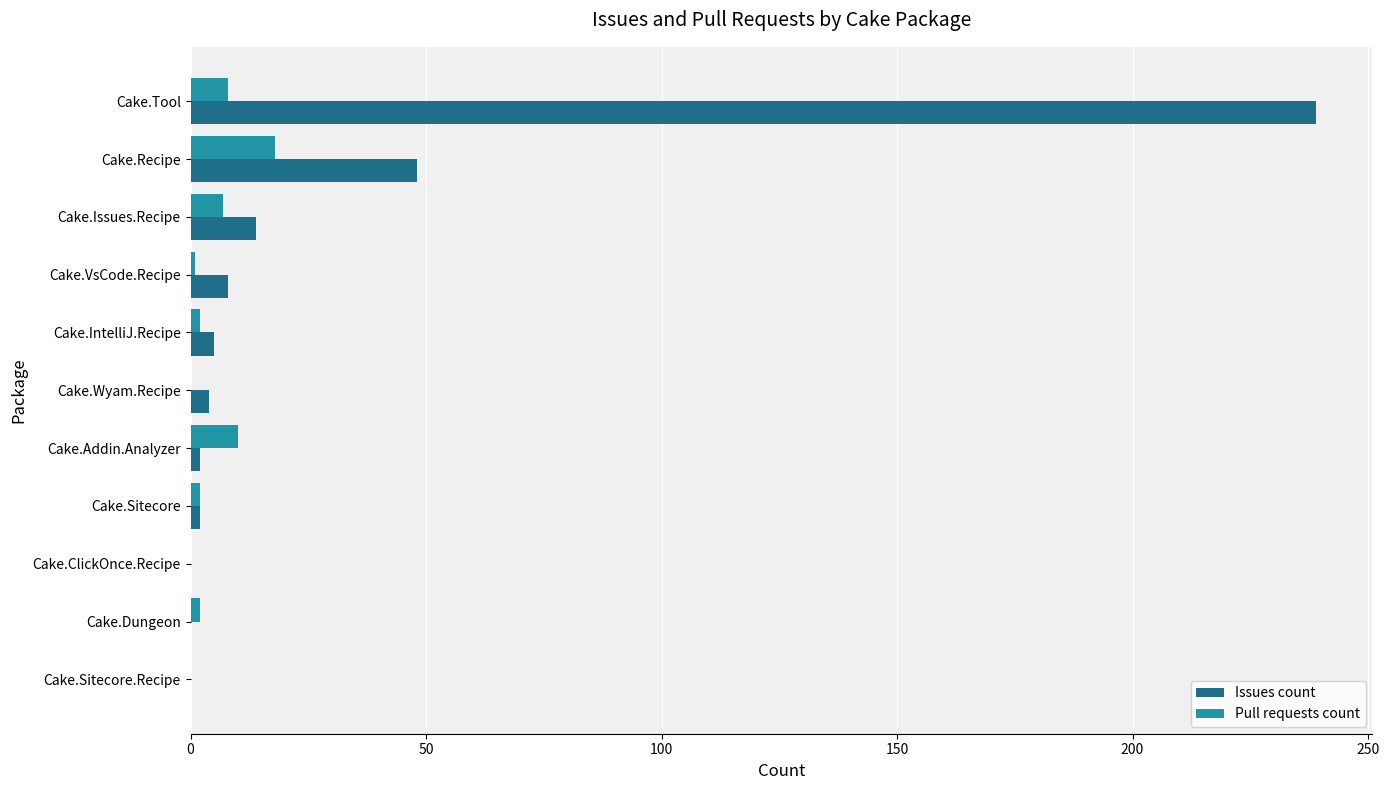

Is it true that Issues count equals 123 at Cake.ClickOnce.Recipe?

False